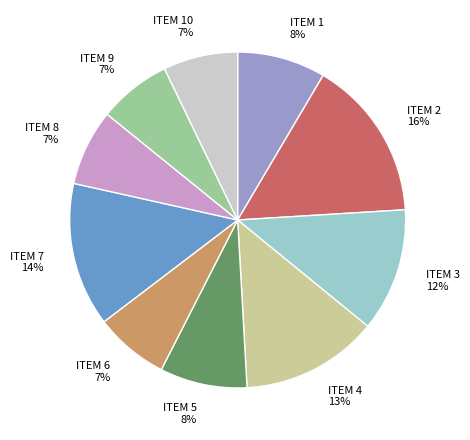

To the nearest percent, what is the average slice percentage?

10%